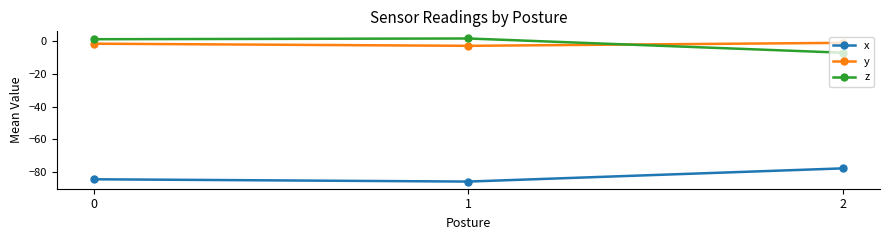

What is the minimum value shown in the chart?

-85.8